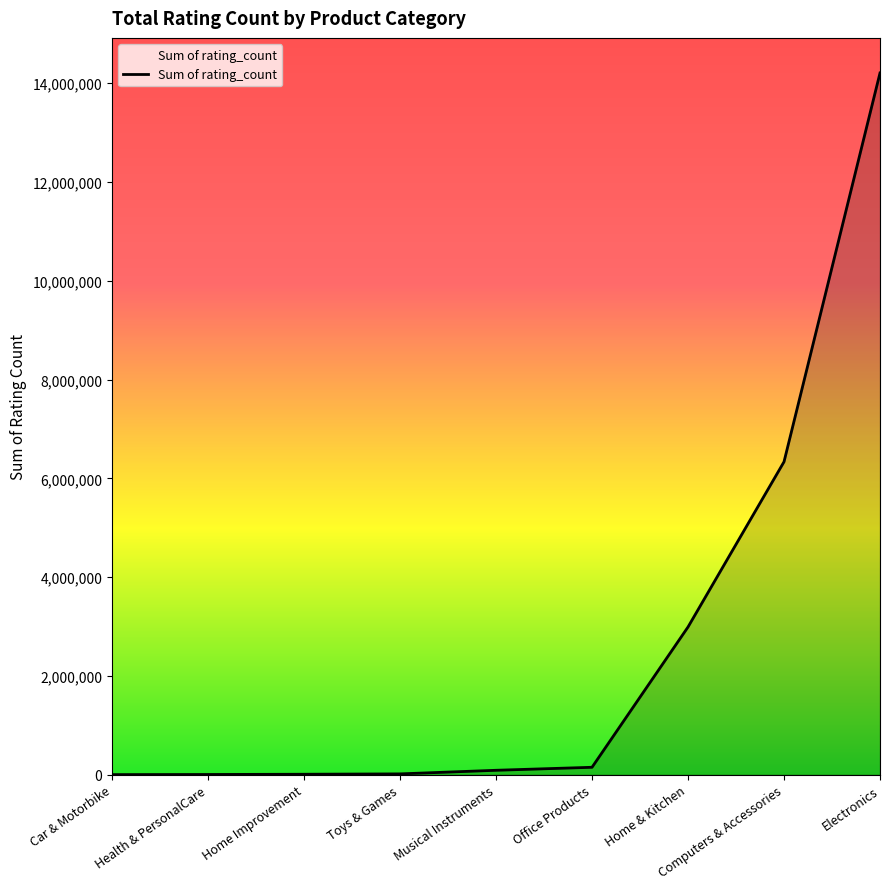

What is the greatest value displayed?

14208406